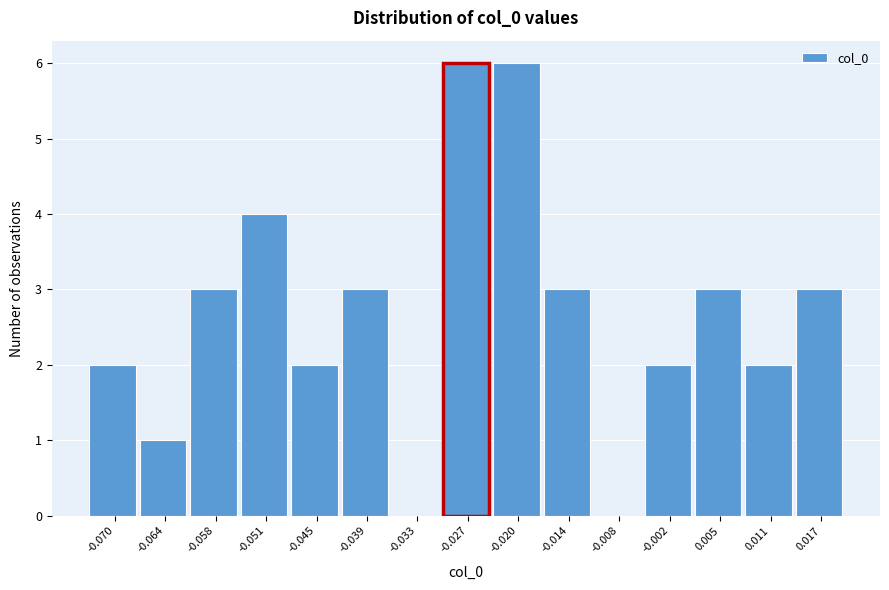

Reading left to right, transcribe this chart: for each bar, give the range it covers on the x-axis and its height. Neither the bar edges nor the heights are printed on the chart, so give them approximately, as read against the axes.

-0.073 to -0.067: 2
-0.067 to -0.061: 1
-0.061 to -0.054: 3
-0.054 to -0.048: 4
-0.048 to -0.042: 2
-0.042 to -0.036: 3
-0.036 to -0.030: 0
-0.030 to -0.023: 6
-0.023 to -0.017: 6
-0.017 to -0.011: 3
-0.011 to -0.005: 0
-0.005 to 0.001: 2
0.001 to 0.008: 3
0.008 to 0.014: 2
0.014 to 0.020: 3